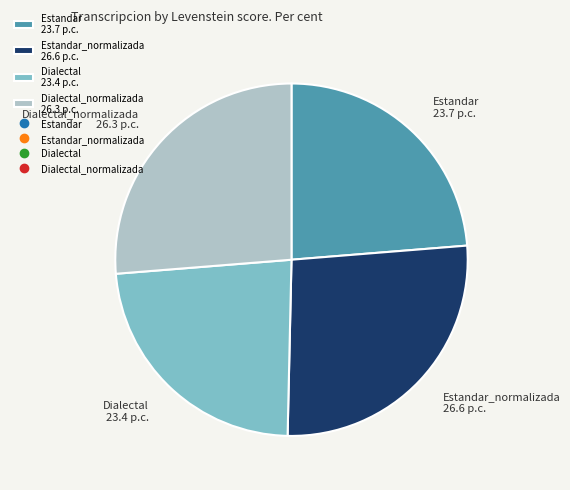

Does any single category account for the majority?

No